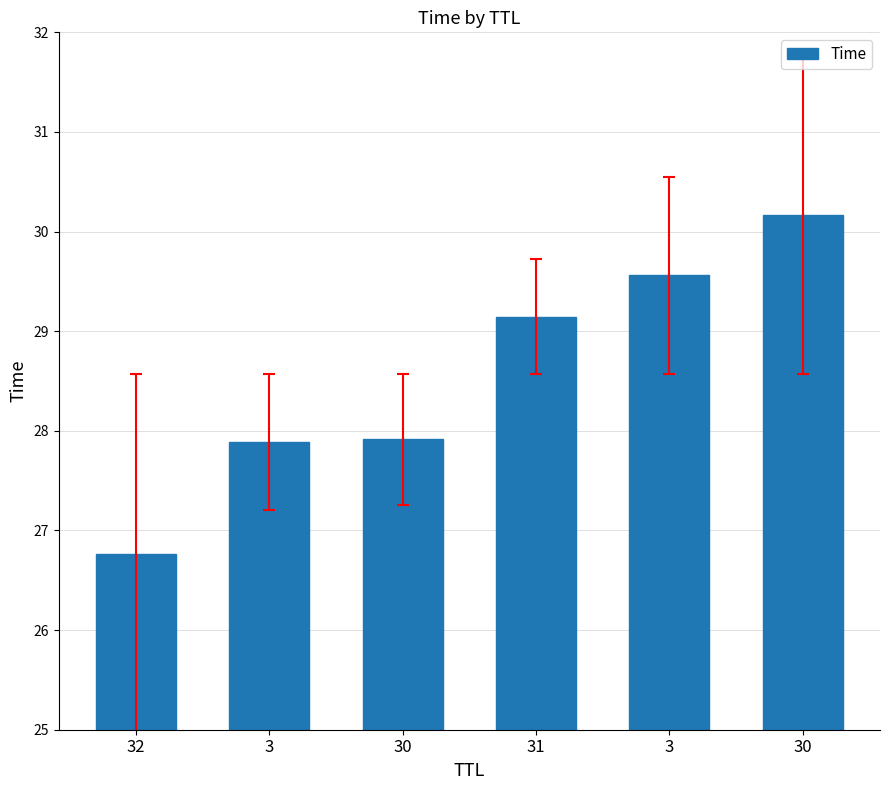

Approximately how many times larger is the value at 3 compared to 3?

1.1